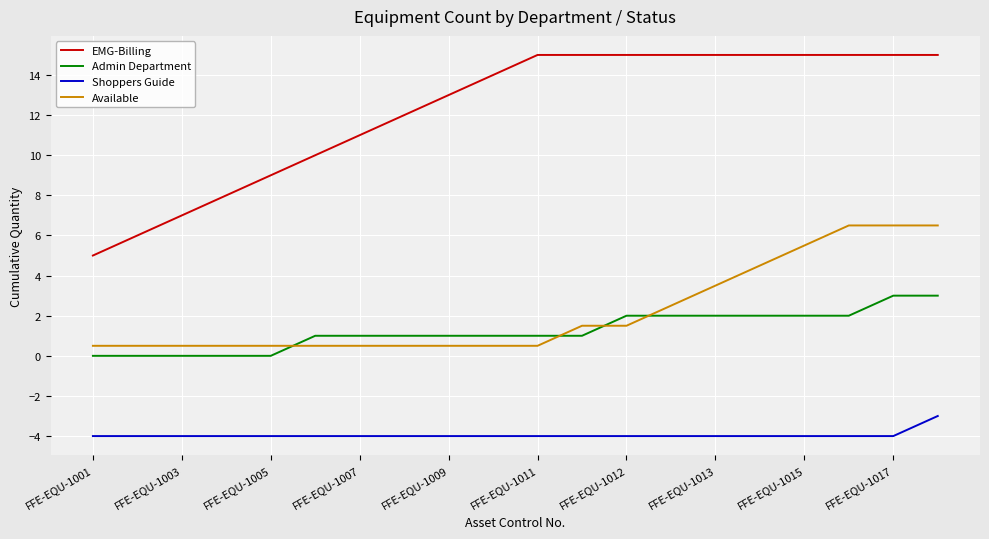

Which series has the widest spread of values?

EMG-Billing